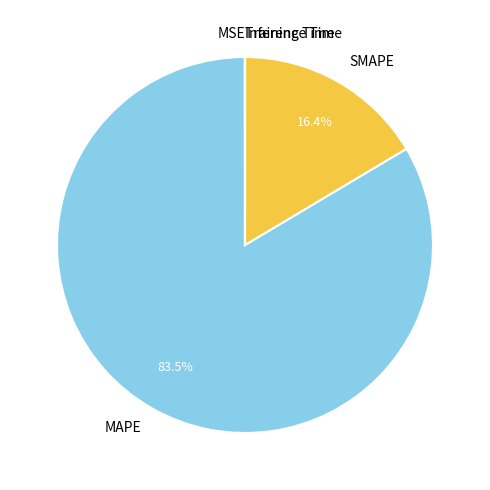

How much of the chart is everything except SMAPE?

83.6%